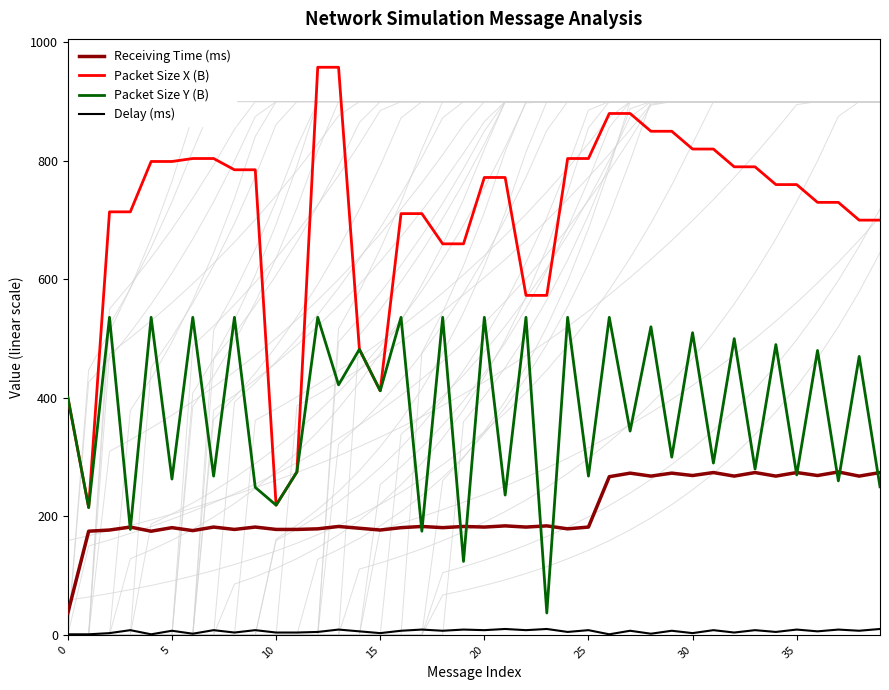

Which series has the largest total across all categories?

Packet Size X (B)